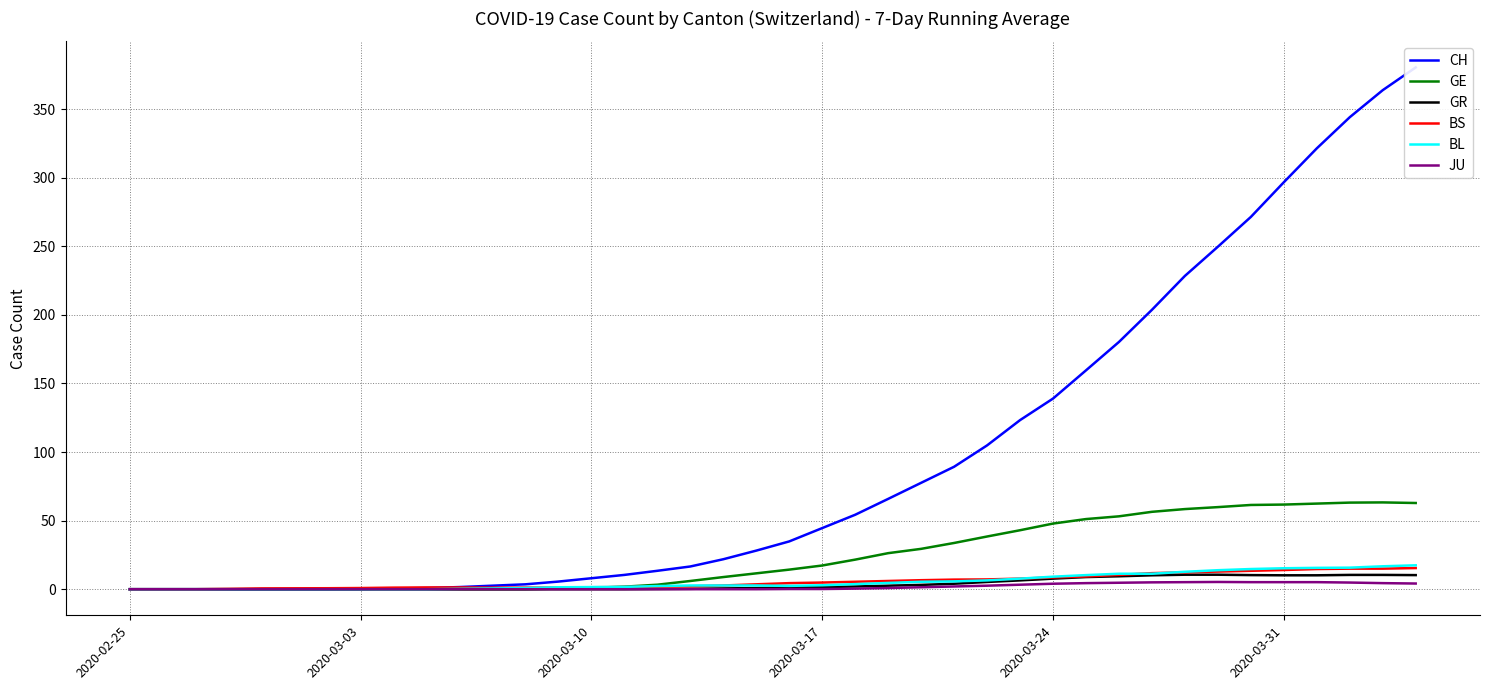

Which series has the widest spread of values?

CH